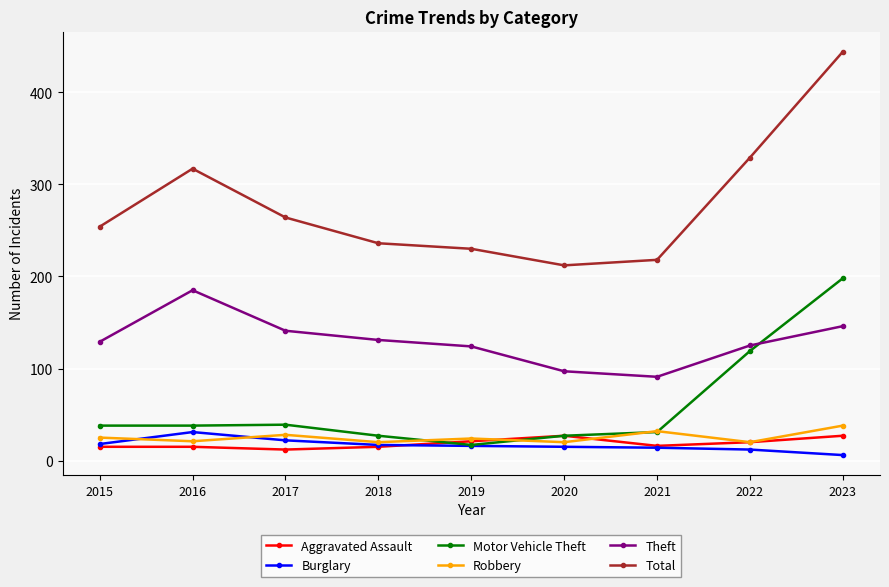

Which series has the widest spread of values?

Total